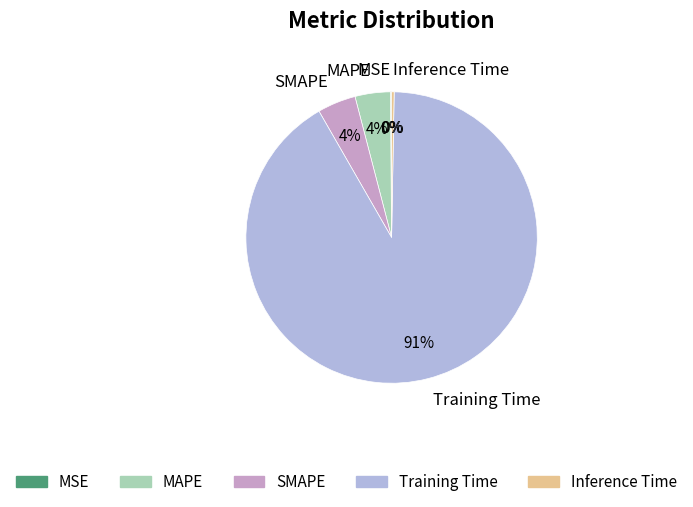

To the nearest percent, what percentage of the pie is MAPE?

4%